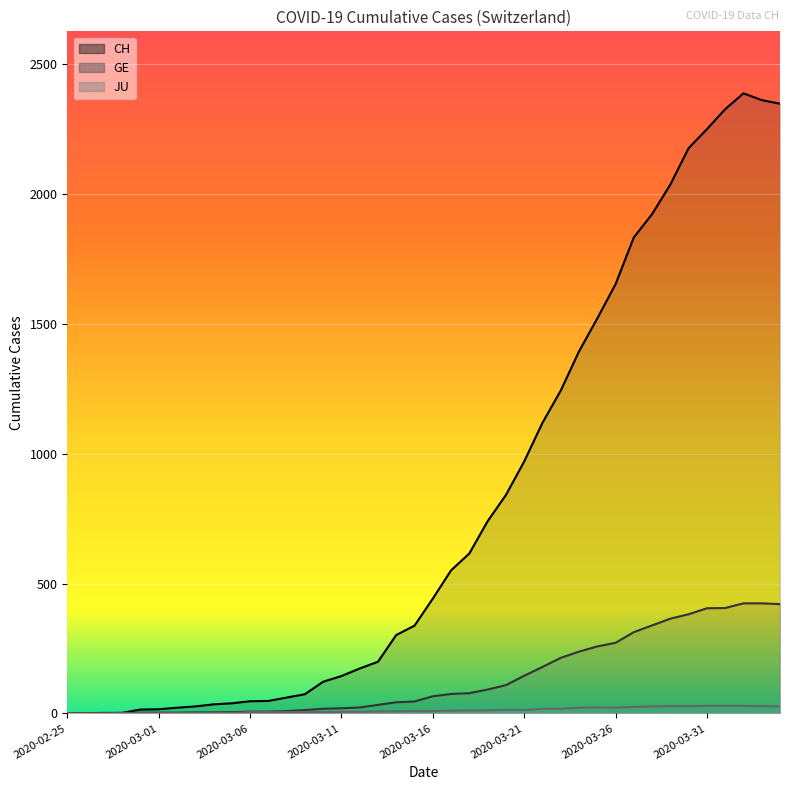

True or false: JU and GE intersect in this chart.

False